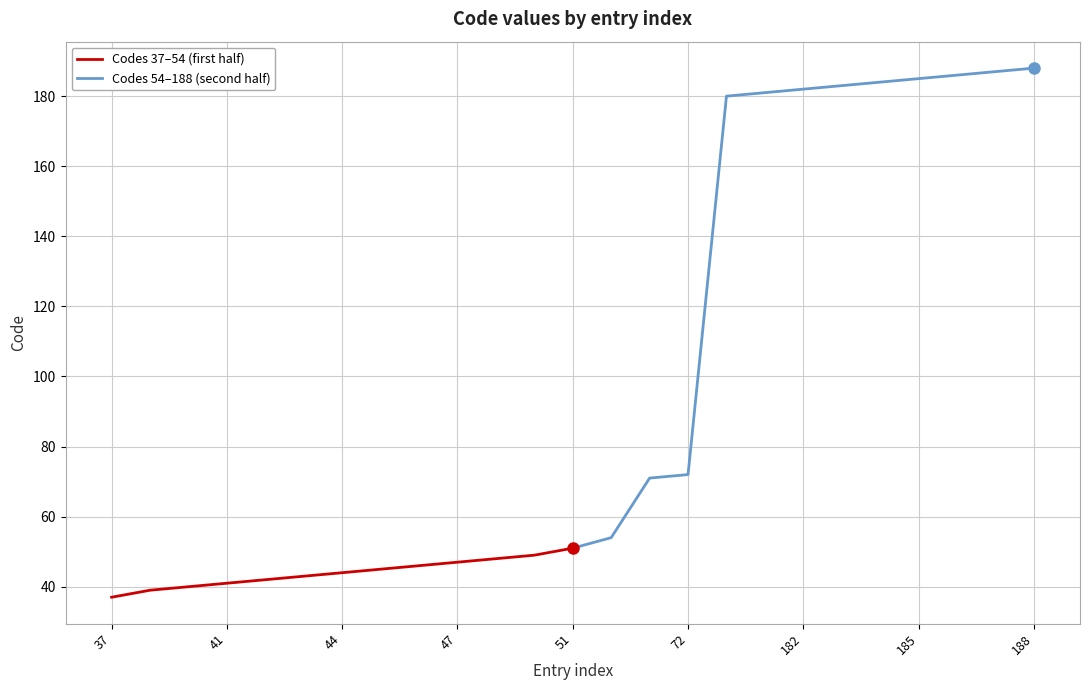

True or false: Codes 37–54 (first half) and Codes 54–188 (second half) intersect in this chart.

False